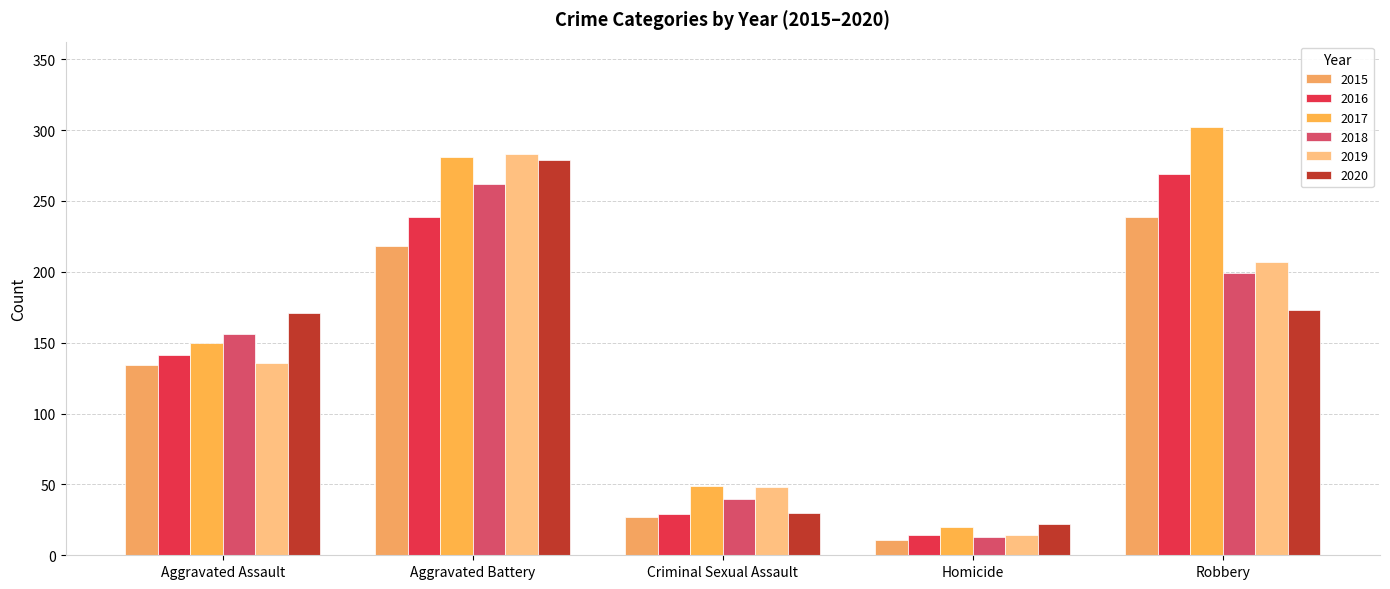

True or false: 2015 has a value of 340 at Aggravated Battery.

False